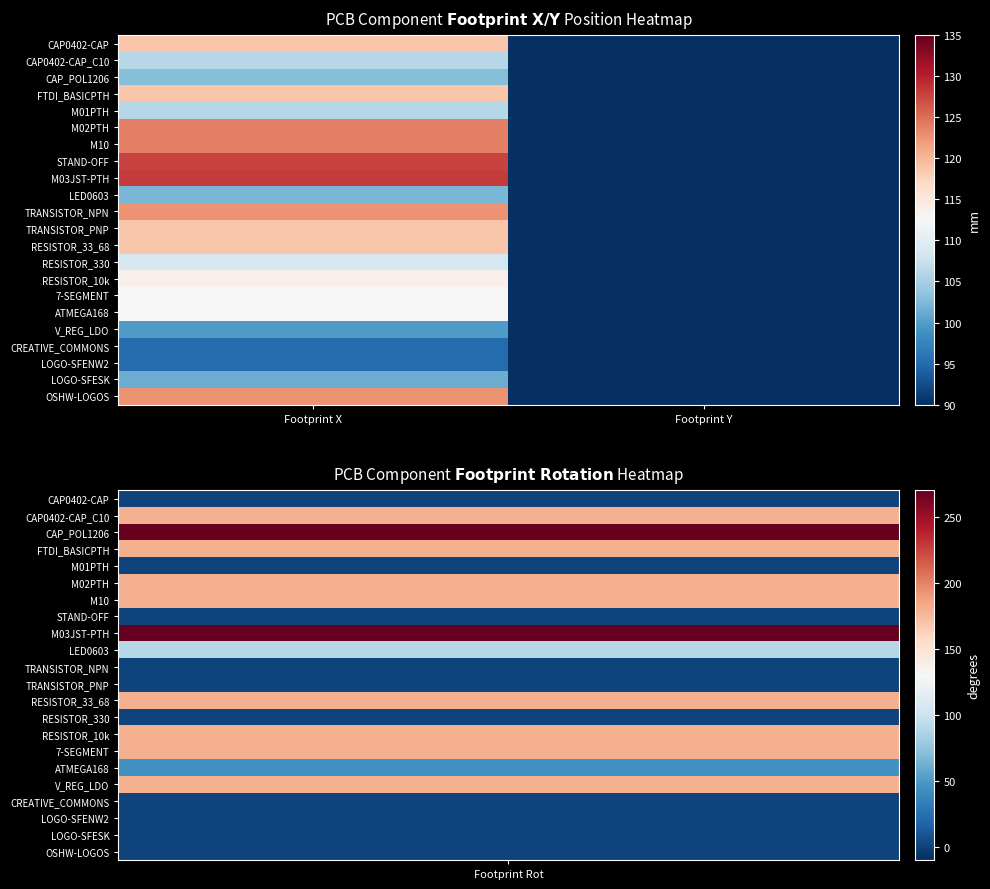

At how many categories does at least one series exceed 12?

1